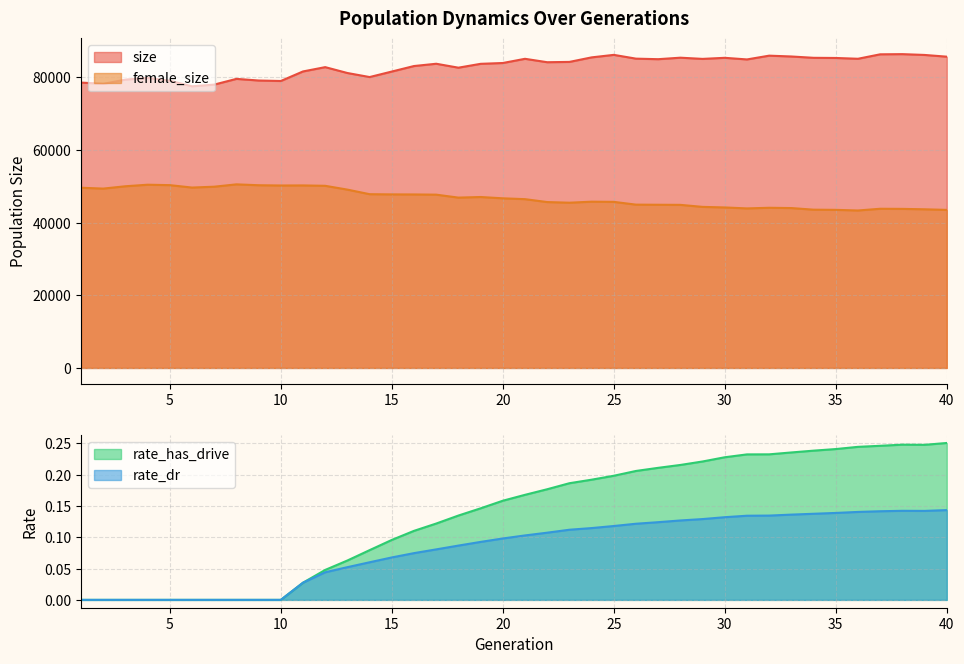

What is the difference between the maximum and minimum values in the rate_has_drive series?

0.3